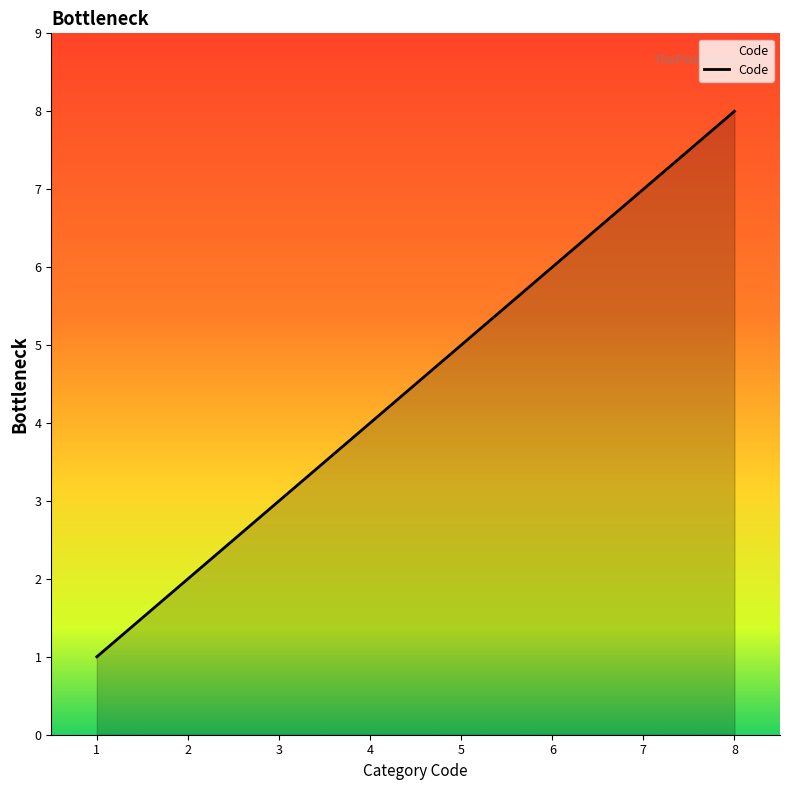

What is the change in value from 1 to 8?

+7